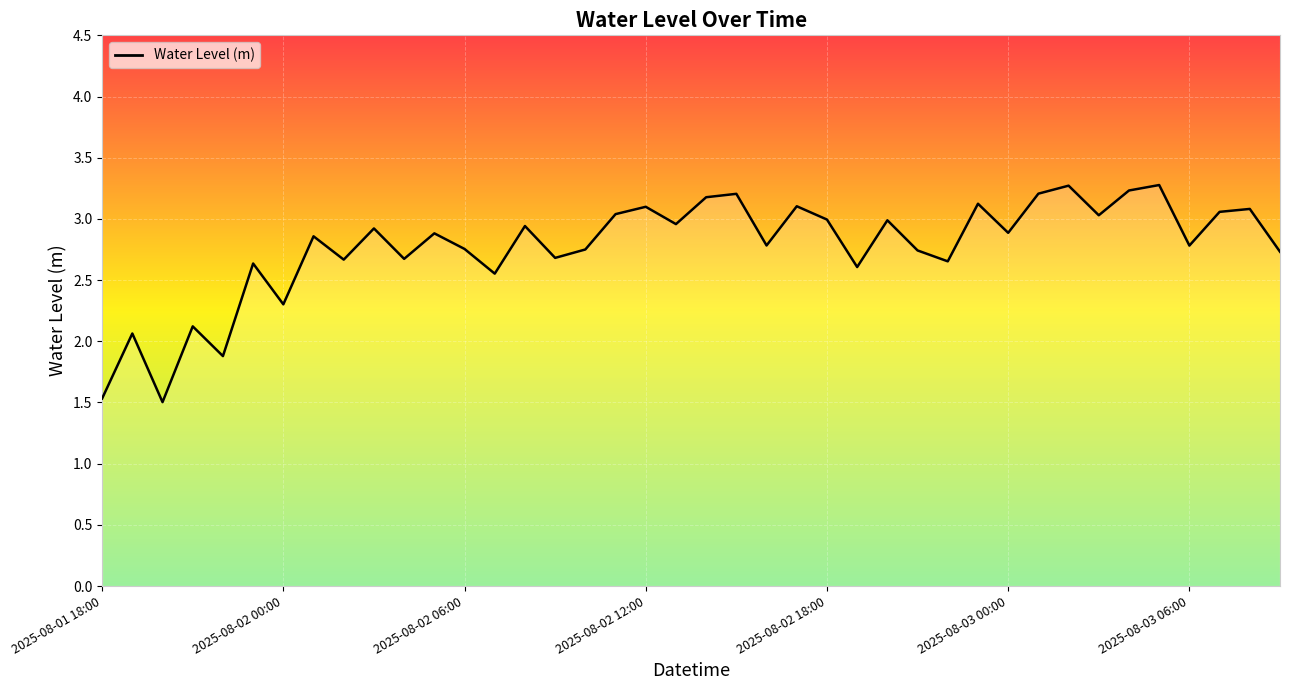

What is the minimum value shown in the chart?

1.5